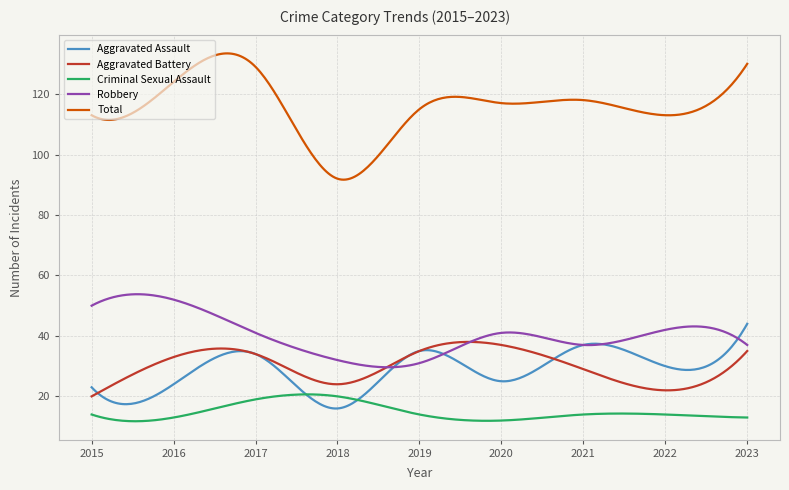

True or false: Total and Aggravated Battery cross at least once.

False